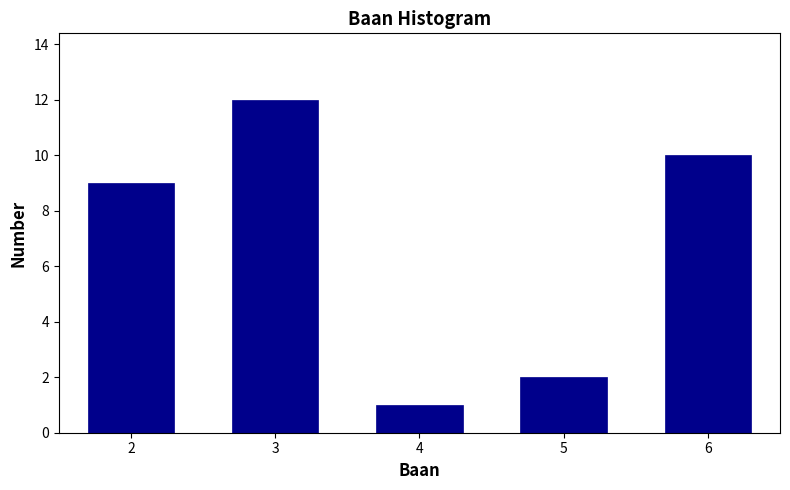

Reading right to left, extract all data points from this chart.

10	2	1	12	9